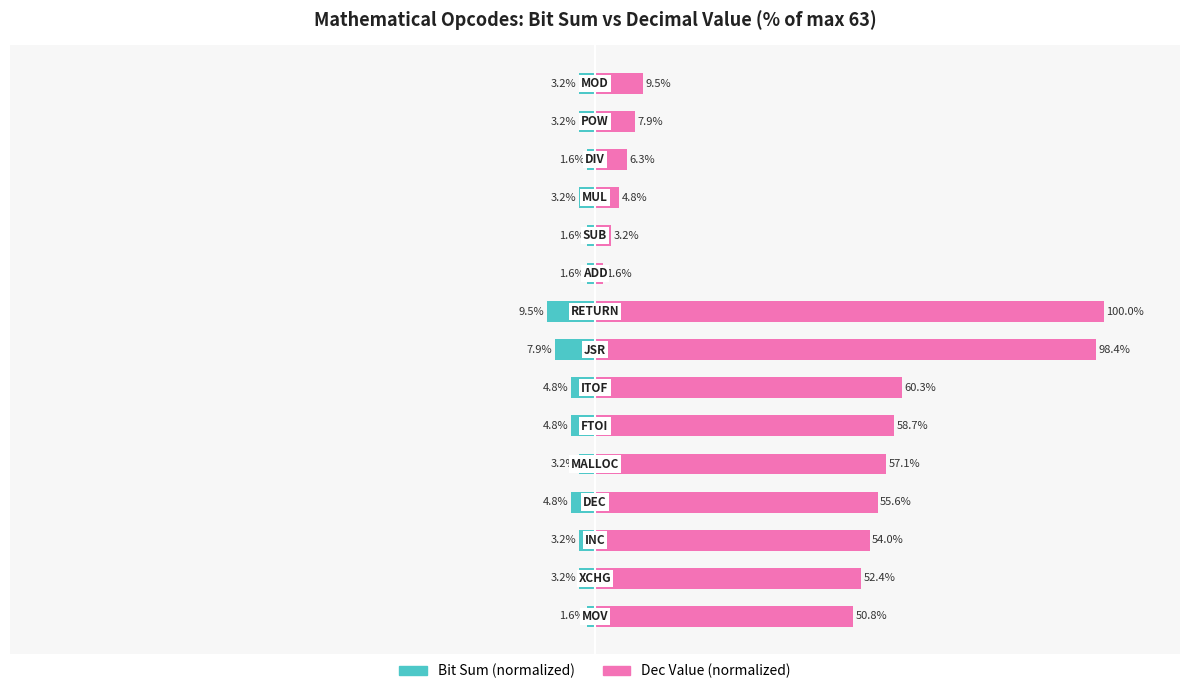

What is the sum of all Dec Value (normalized) values?

620.6